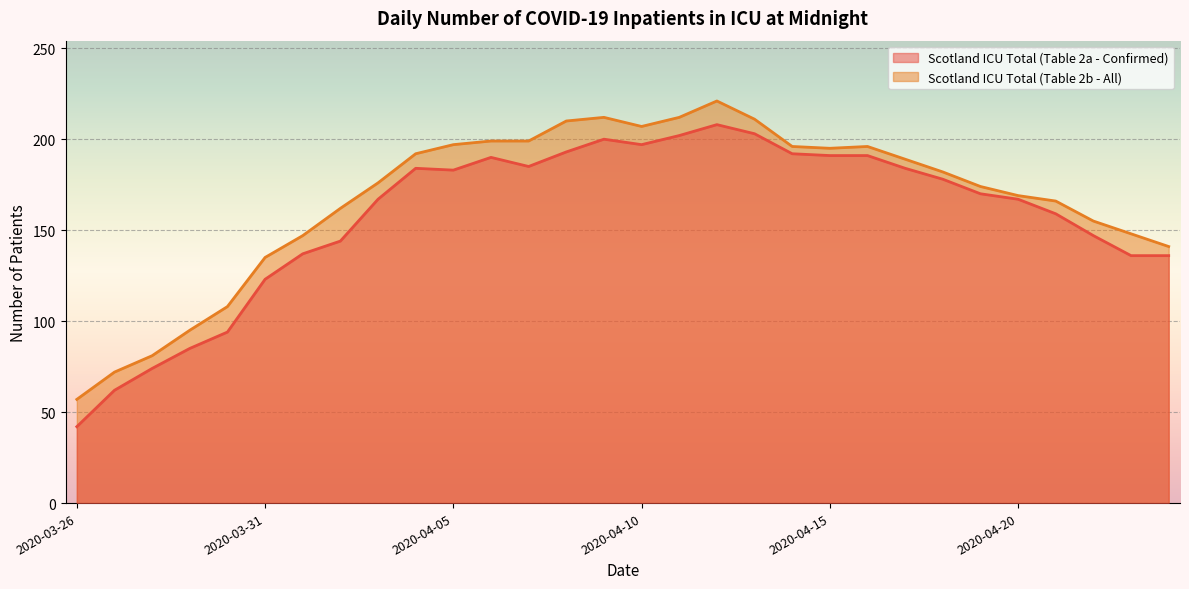

Reading left to right, transcribe all the data shown in this chart.

Confirmed ICU (Table 2a): 42	62	74	85	94	123	137	144	167	184	183	190	185	193	200	197	202	208	203	192	191	191	184	178	170	167	159	147	136	136
Confirmed ICU (Table 2b): 57	72	81	95	108	135	147	162	176	192	197	199	199	210	212	207	212	221	211	196	195	196	189	182	174	169	166	155	148	141